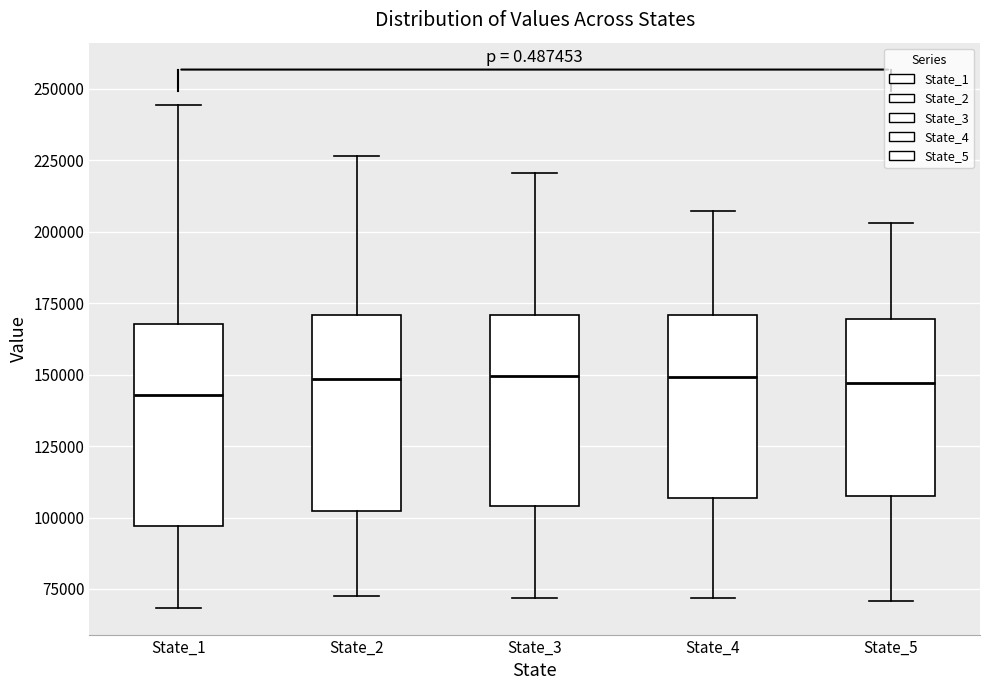

Reading left to right, transcribe this box plot: for each box, give where its median line is, the range the box spans, and where its two whiskers end, as read against the y-axis. The values are not printed on the chart, so give them approximately, as read against the axis.

State_1: median 145000, box 95000 to 170000, whiskers 70000 to 245000
State_2: median 150000, box 100000 to 170000, whiskers 75000 to 225000
State_3: median 150000, box 105000 to 170000, whiskers 70000 to 220000
State_4: median 150000, box 105000 to 170000, whiskers 70000 to 205000
State_5: median 145000, box 110000 to 170000, whiskers 70000 to 205000